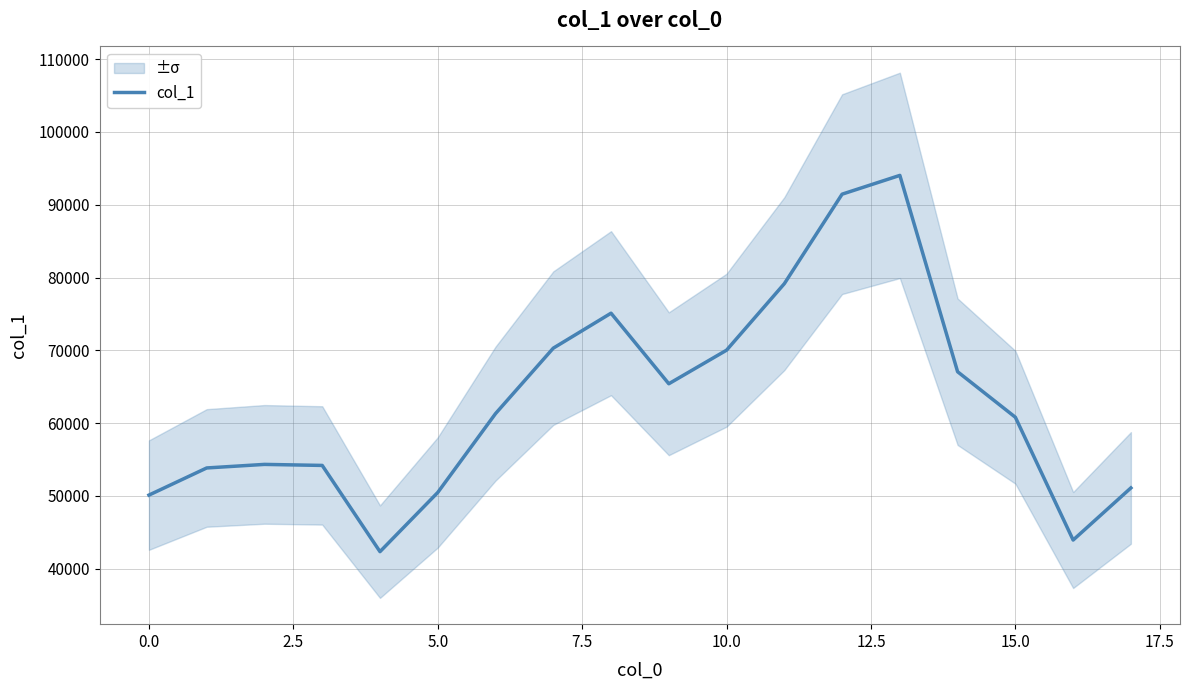

Approximately how many times larger is the value at 0.0 compared to 10.0?

0.7